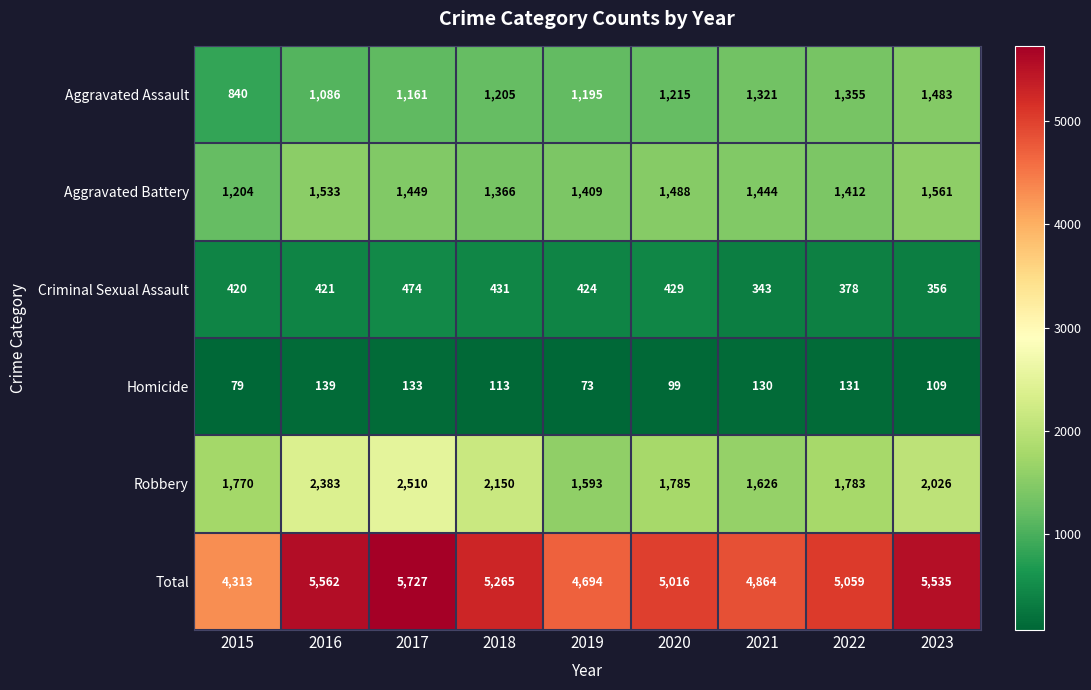

Which series has the largest total across all categories?

Total